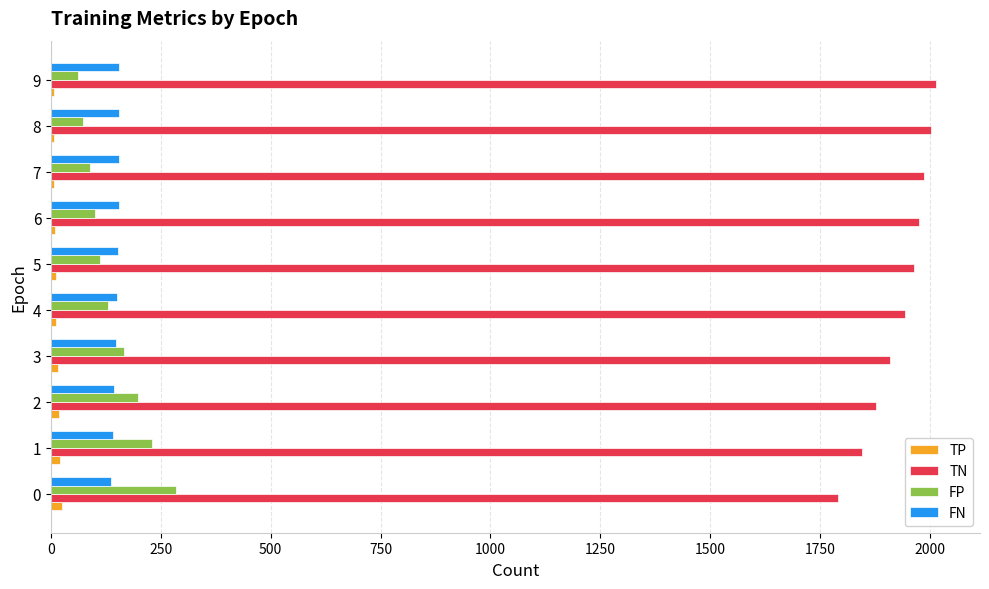

The value of TN at 8 is 3214. True or false?

False